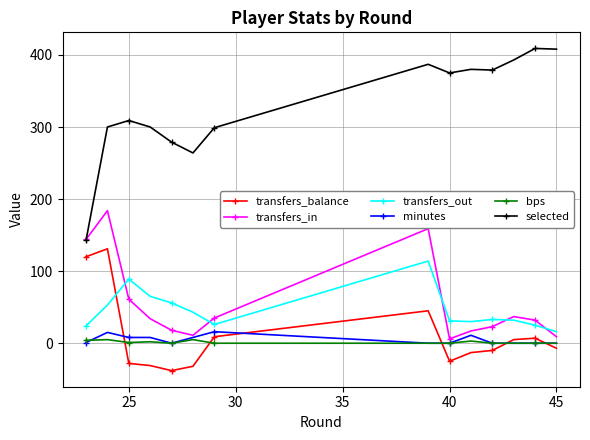

Which series has the largest range (max minus min)?

selected